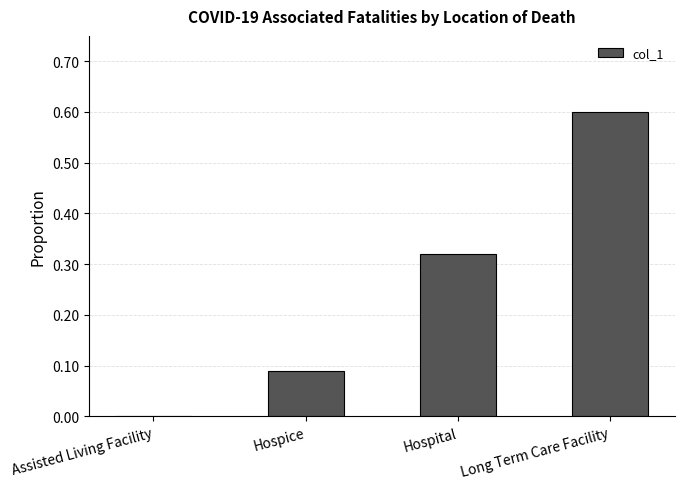

What is the sum of the values at Hospital and Long Term Care Facility?

0.9